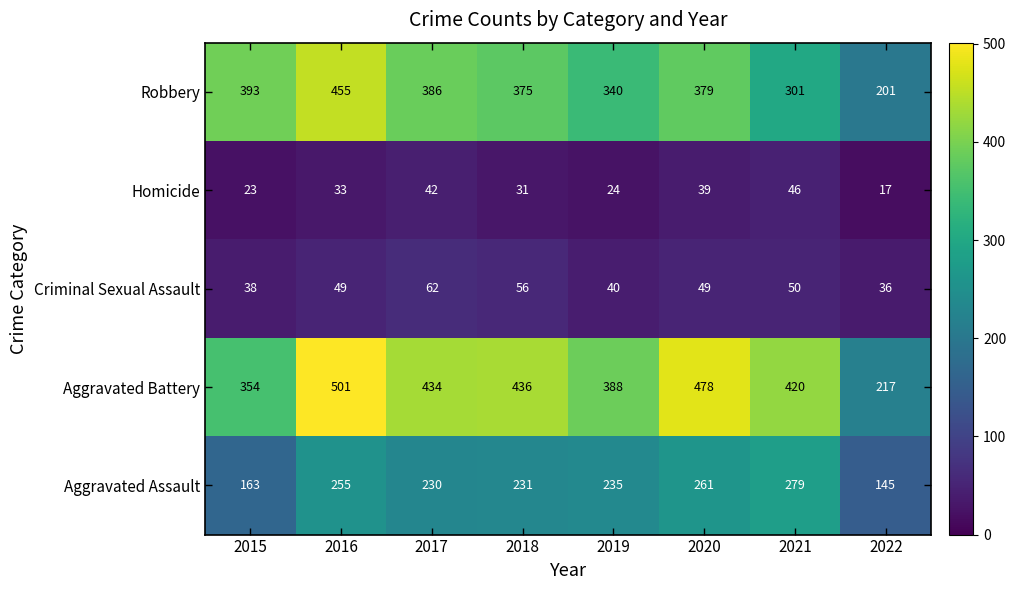

Where is Homicide nearest to the value 31?

2018